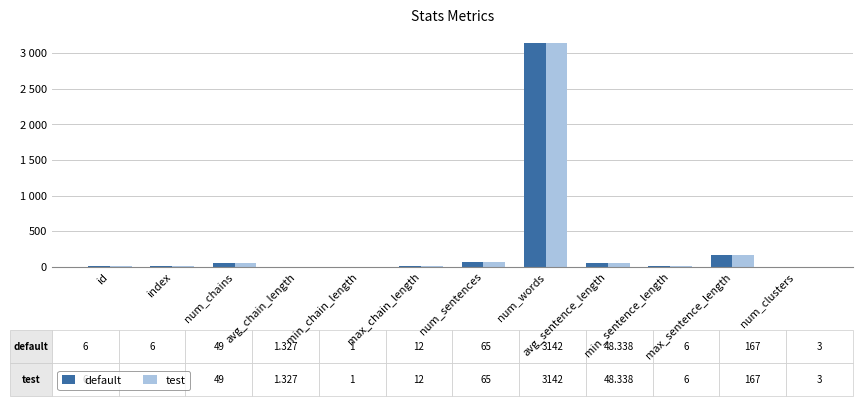

At which category is the sum across all series the highest?

num_words